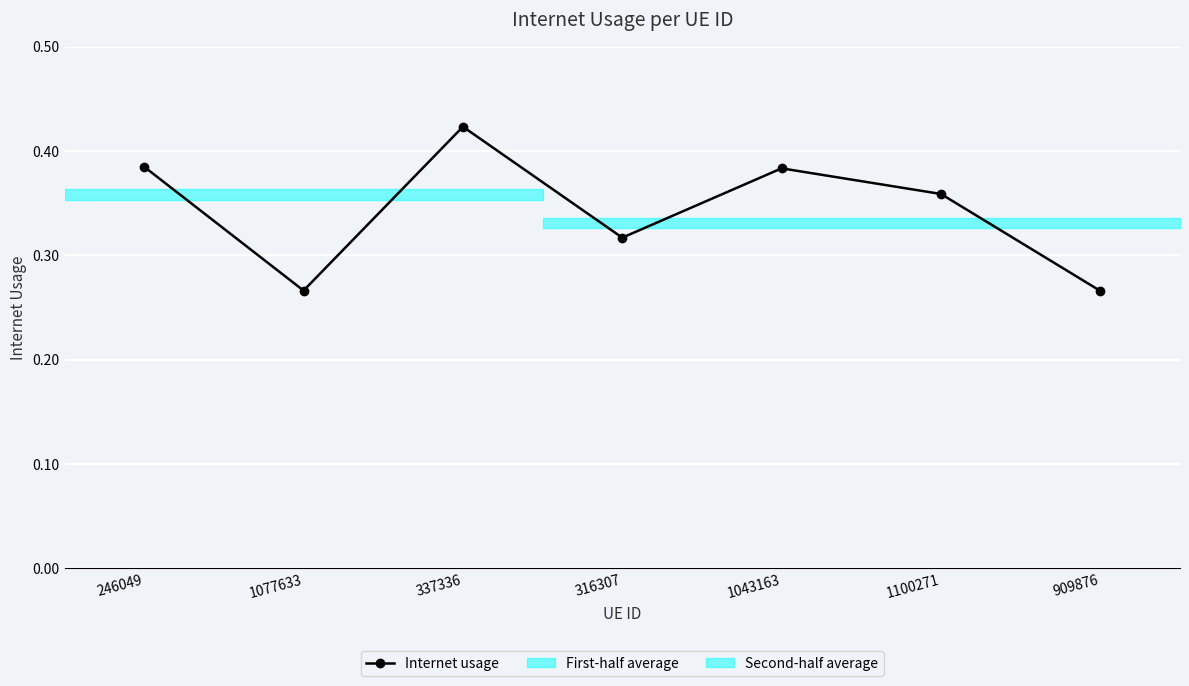

Rank the categories by value from highest to lowest.

337336, 246049, 1043163, 1100271, 316307, 1077633, 909876